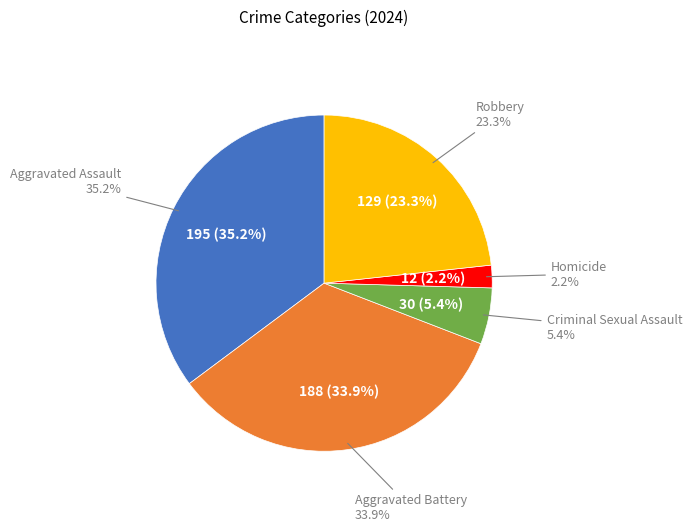

True or false: Homicide accounts for 2% of the total.

True